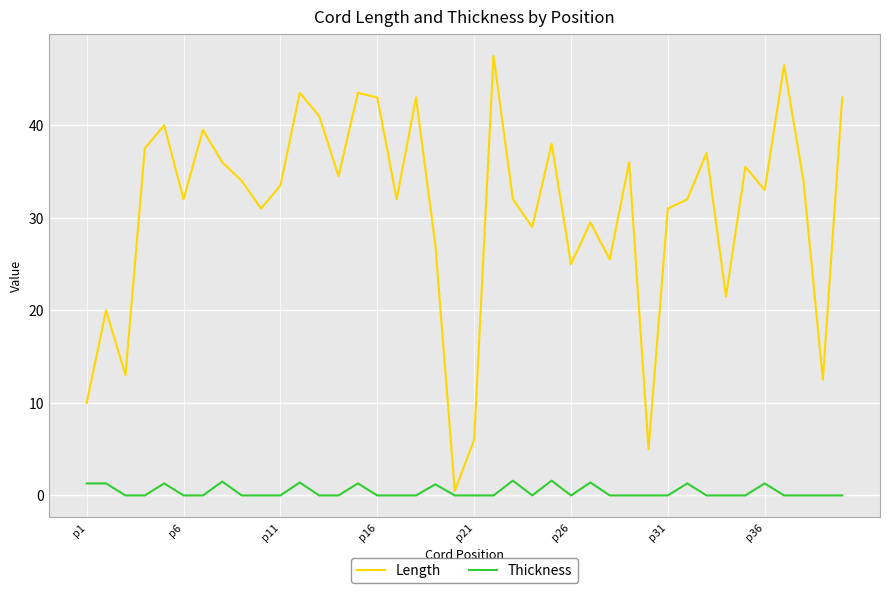

Which series has the largest total across all categories?

Length